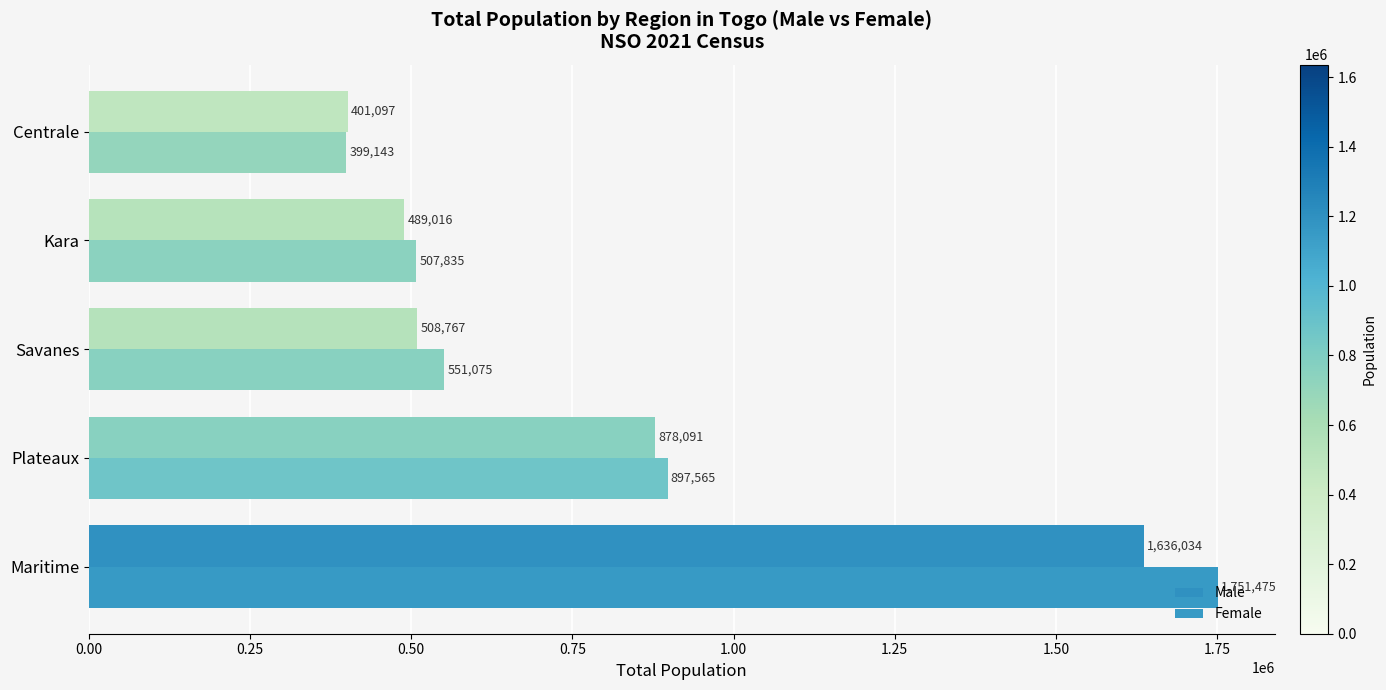

Count the number of categories in the chart.

5